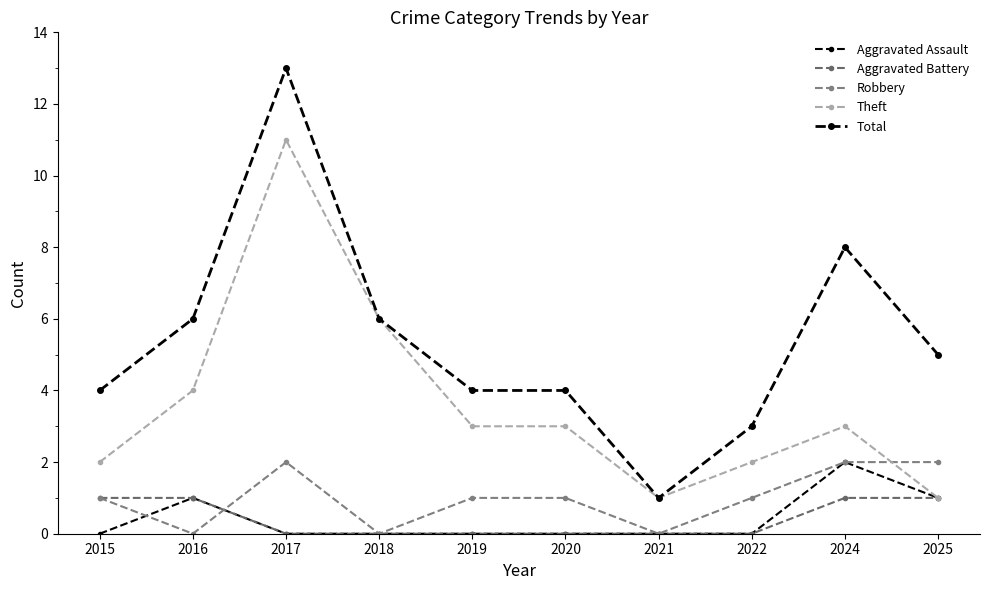

What is the greatest value displayed?

13